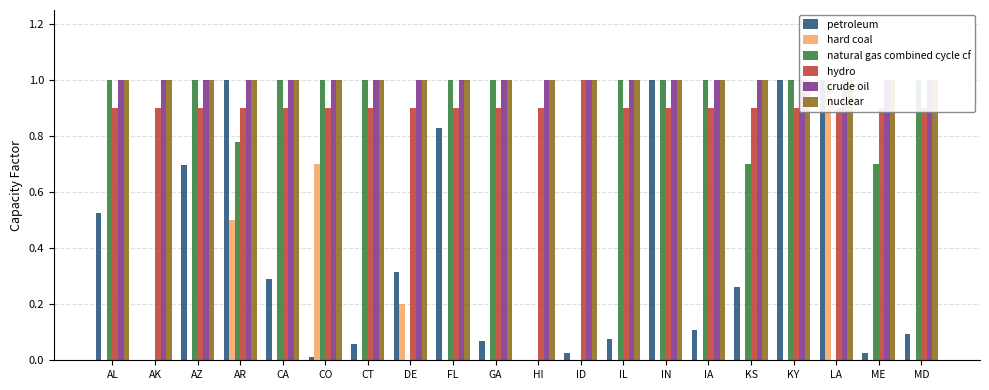

Is it true that hydro equals 0.9 at FL?

True